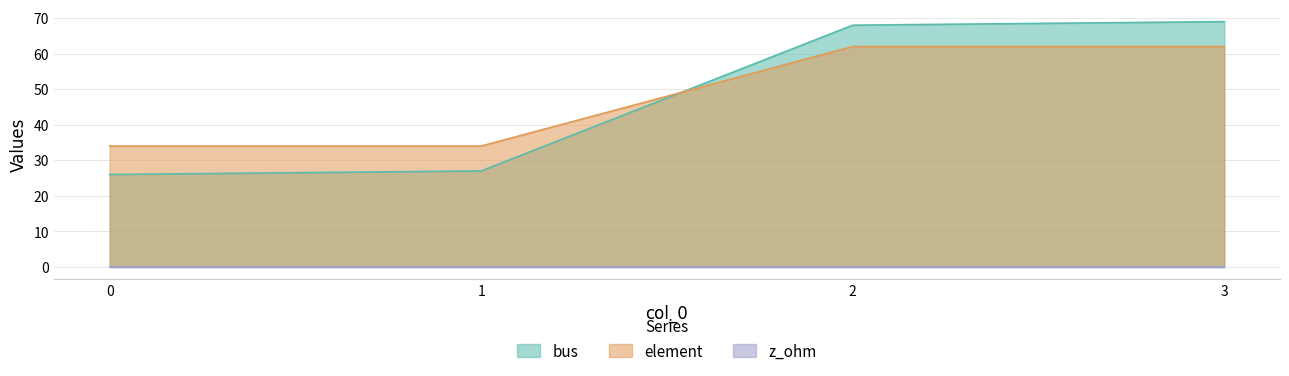

What is the spread (max minus min) of values at 2?

68